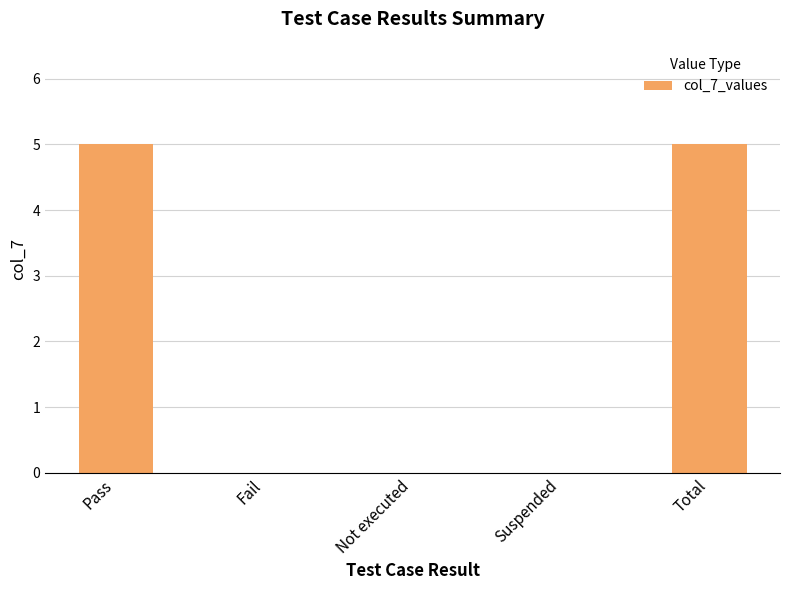

True or false: the data shows 0 at Suspended.

True